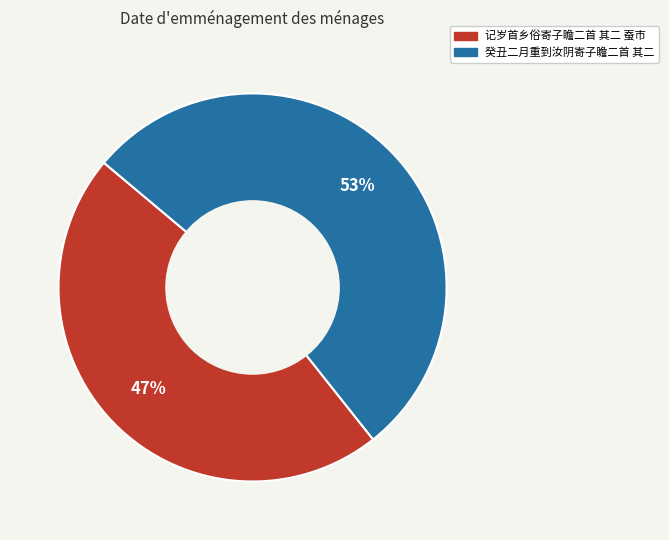

To the nearest percent, what is the difference between the 记岁首乡俗寄子瞻二首 其二 蚕市 and 癸丑二月重到汝阴寄子瞻二首 其二 slice percentages?

6%